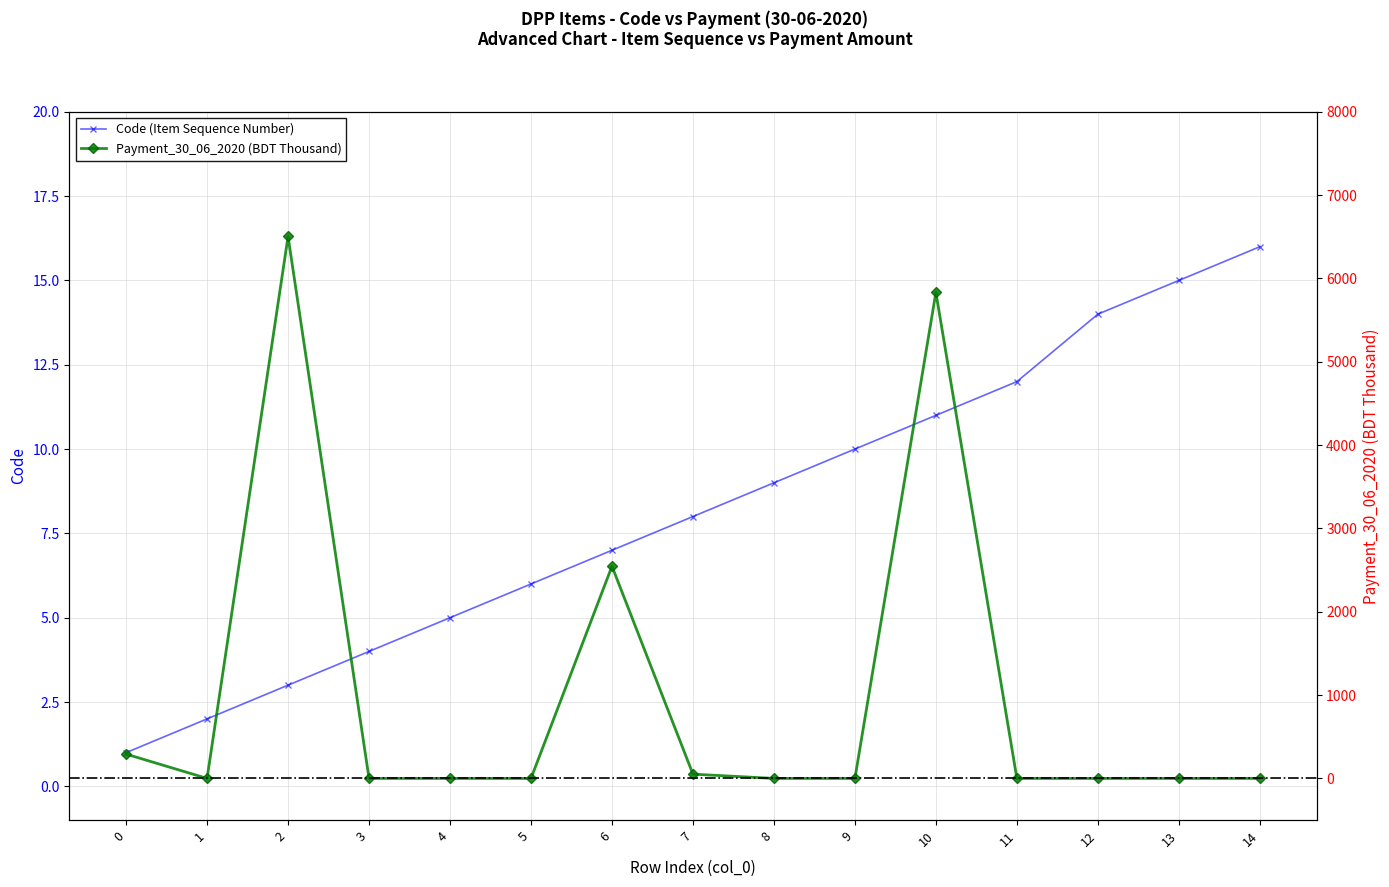

What is the lowest value of the Code series?

1.0